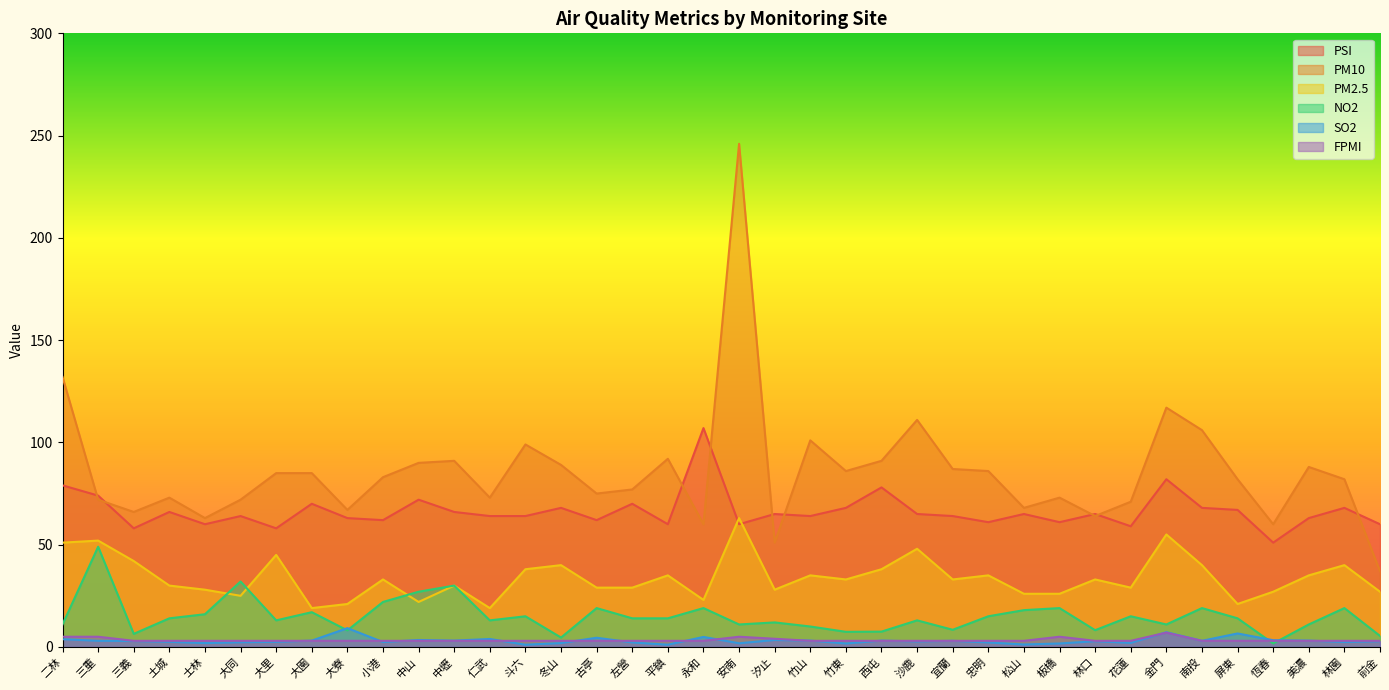

At which category is the sum across all series the highest?

安南